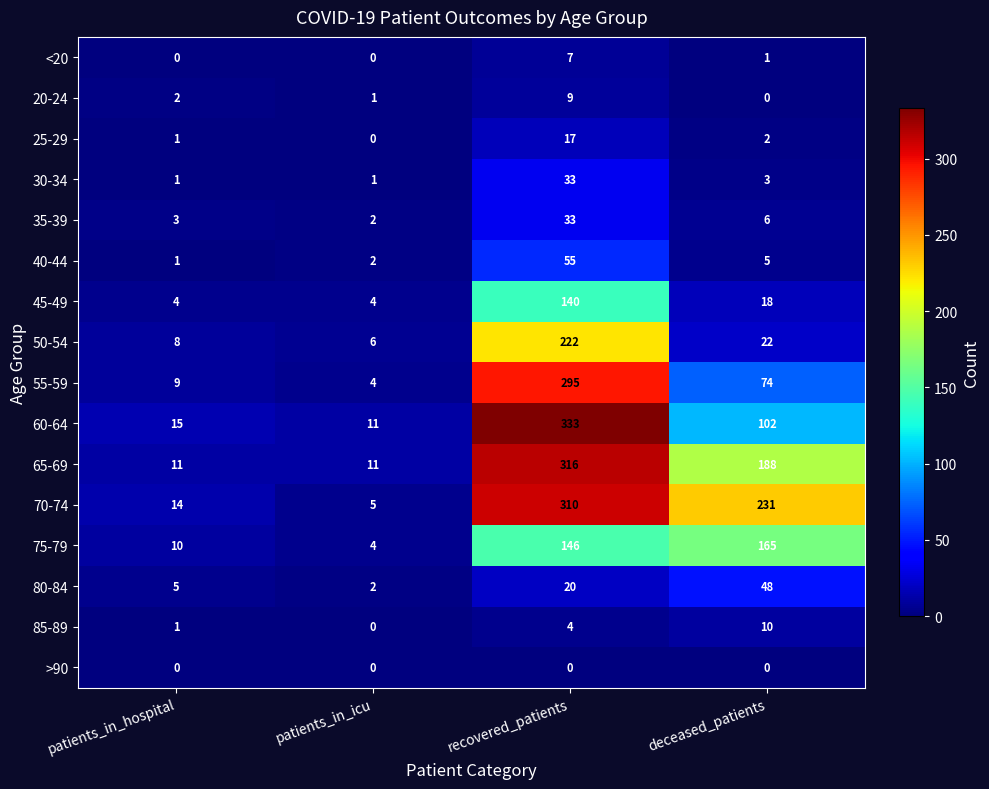

How many distinct data groups are displayed?

16